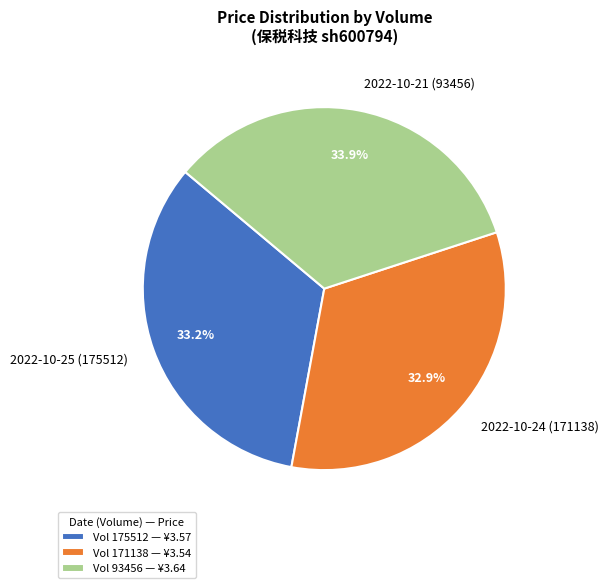

Do 2022-10-21 (93456) and 2022-10-24 (171138) together represent more than half of the pie?

Yes